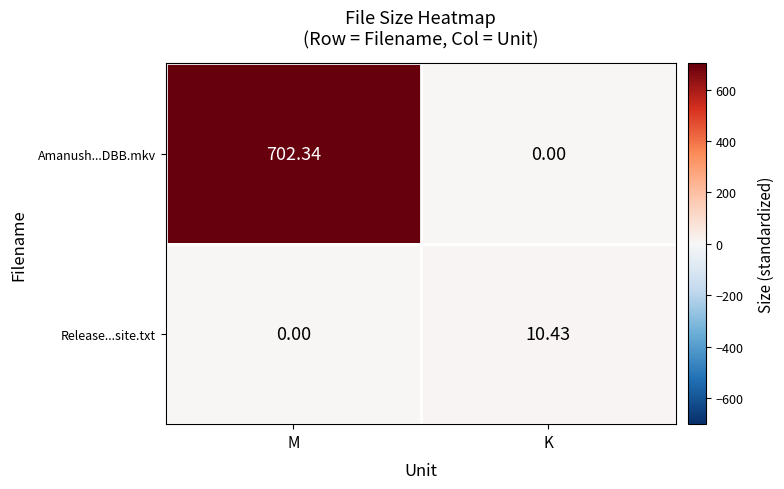

Where is Amanush...DBB.mkv nearest to the value 351?

K